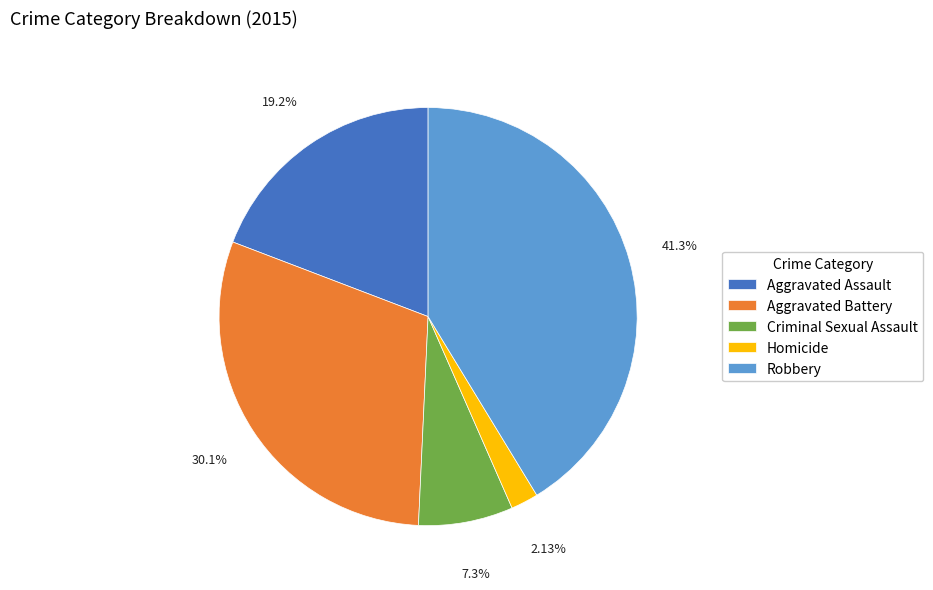

The Homicide slice represents 2% of the pie. True or false?

True